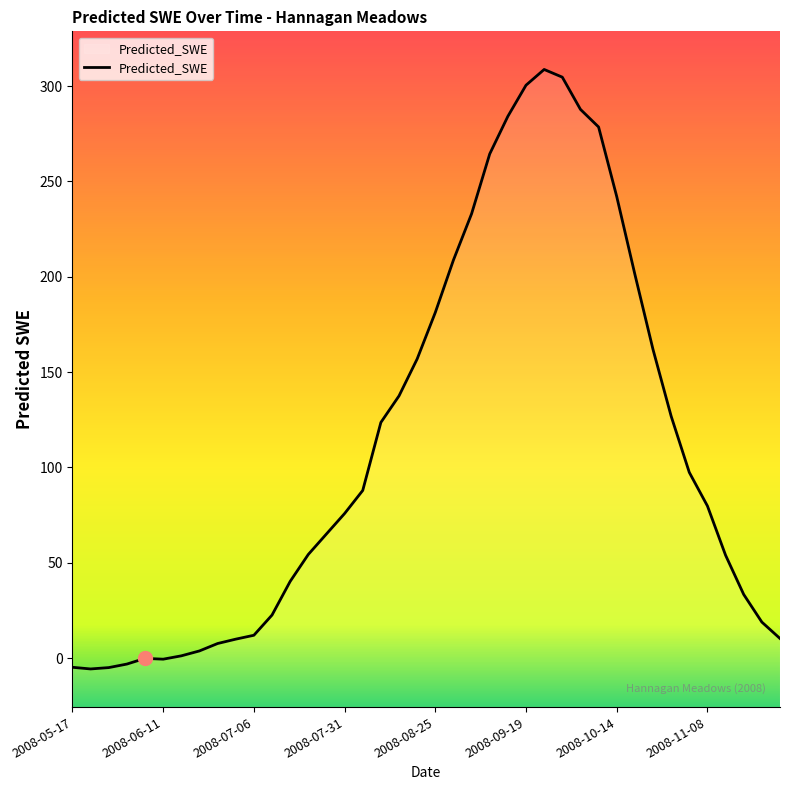

Reading right to left, extract all data points from this chart.

10.3	18.9	33.4	54.0	79.8	97.4	126.9	161.9	201.3	242.1	278.5	287.8	304.7	308.7	300.4	284.1	264.4	233.0	208.7	181.2	156.9	137.5	123.6	87.9	75.8	65.1	54.4	40.2	22.6	12.0	9.9	7.7	3.8	1.2	-0.6	-0.1	-3.1	-5.0	-5.7	-4.8